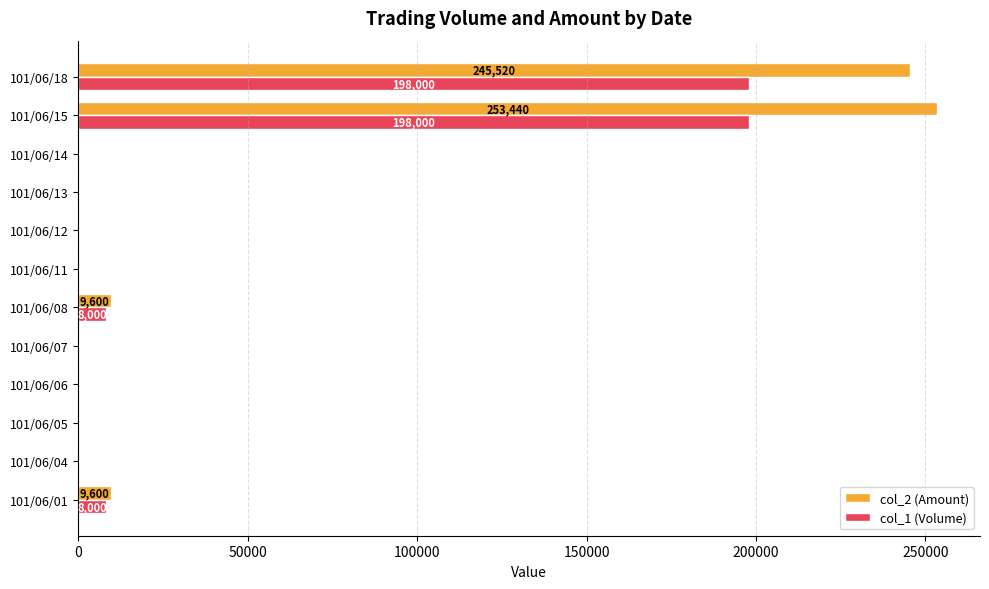

The value of col_1 (Volume) at 101/06/11 is -92623. True or false?

False